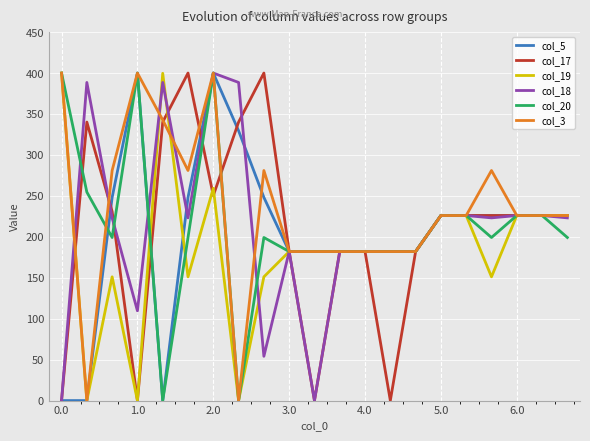

Which series has the largest total across all categories?

col_3